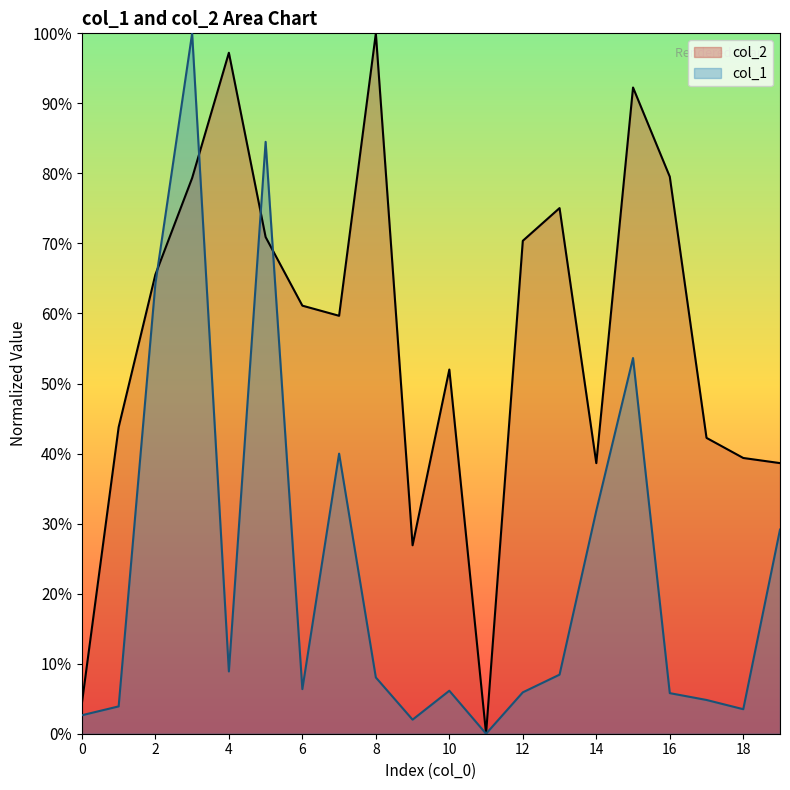

What are all the series names shown in the legend?

col_2, col_1